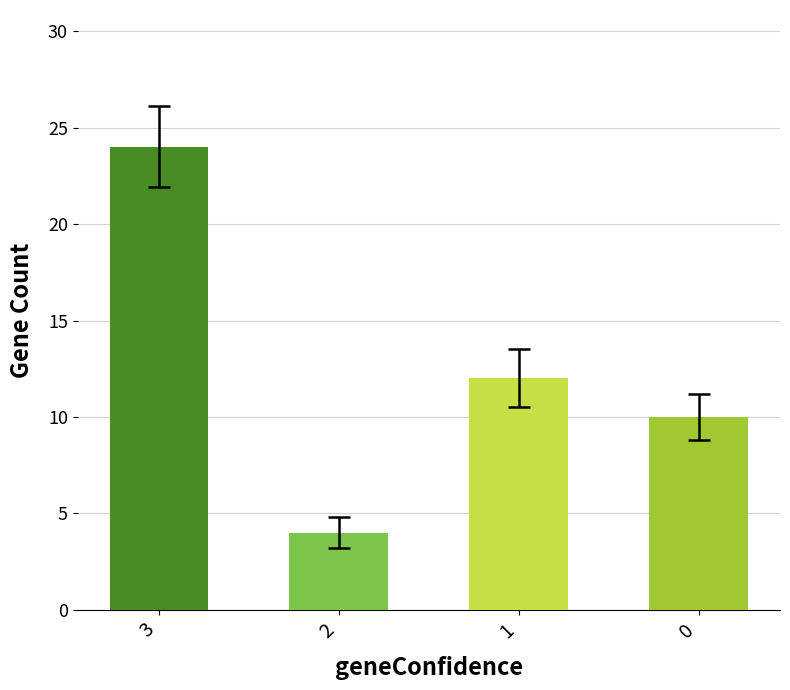

At which category does the chart reach its minimum across all series?

2